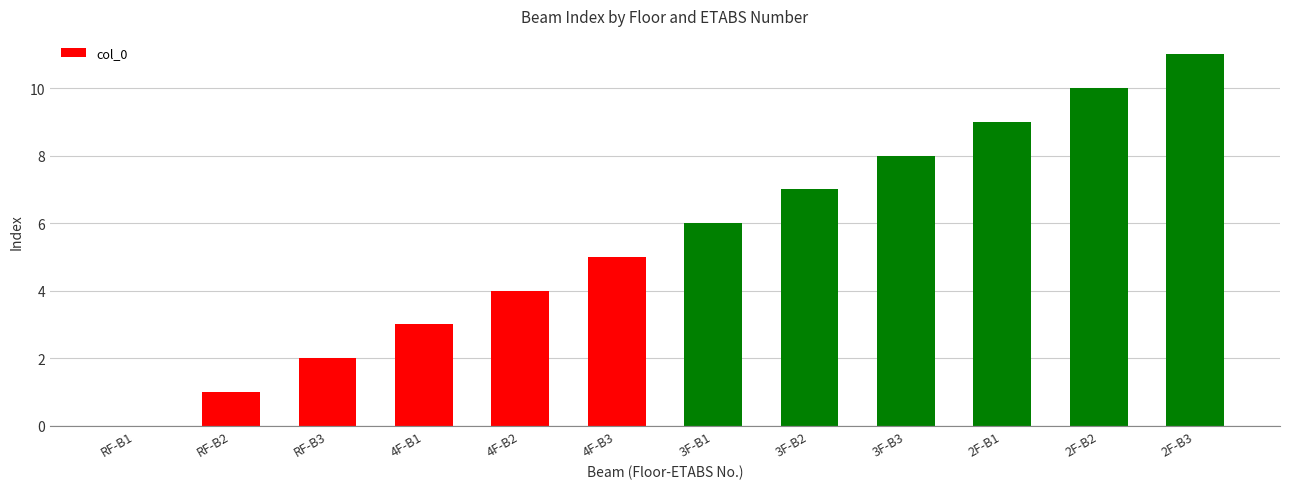

The value at 4F-B2 is 4. True or false?

True